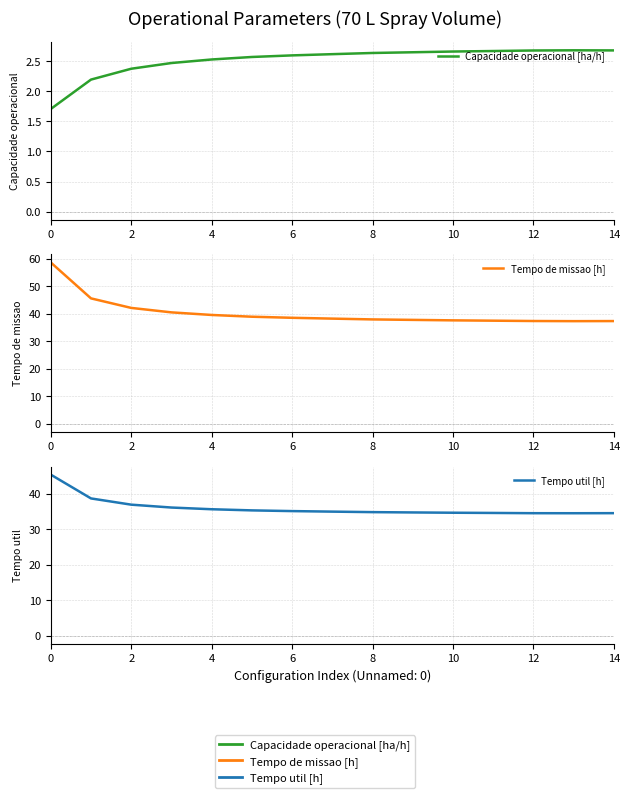

True or false: Tempo de missao [h] has a value of 37.9 at 8.

True